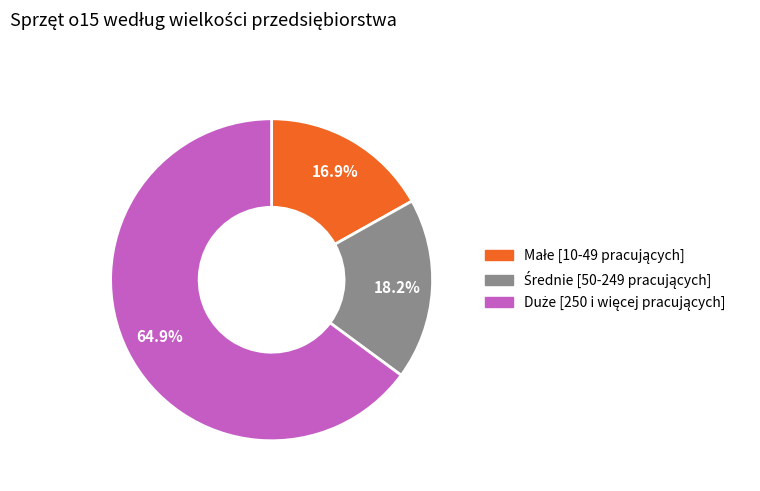

Is there a majority slice in this chart?

Yes